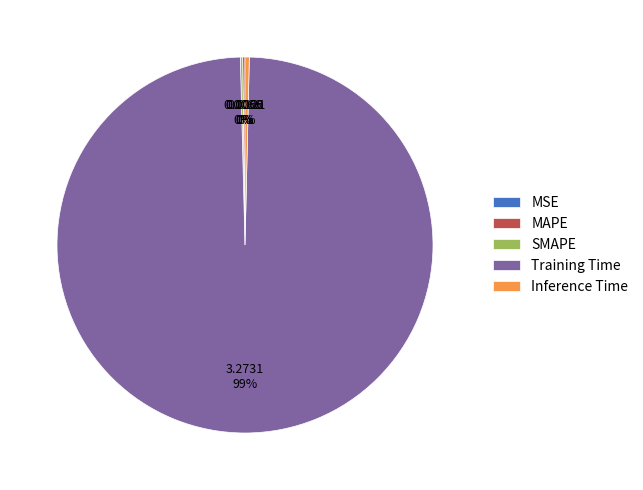

Which category has the biggest portion of the pie?

Training Time